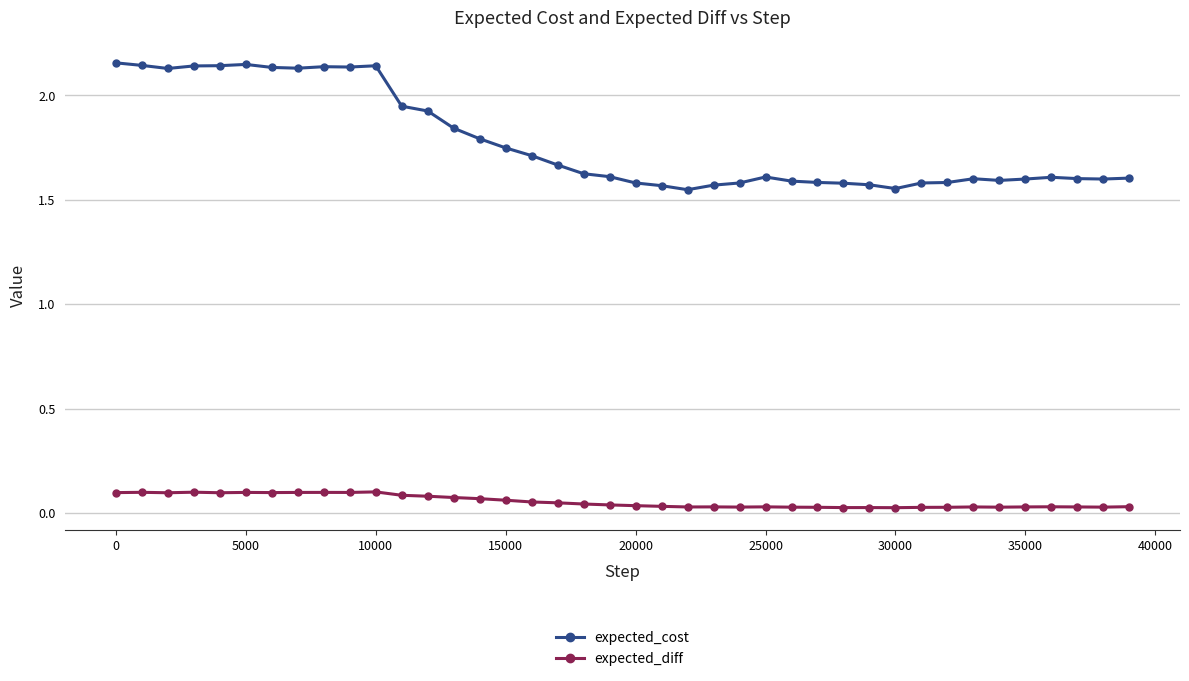

Count the expected_diff values in the range 0 to 1.

40